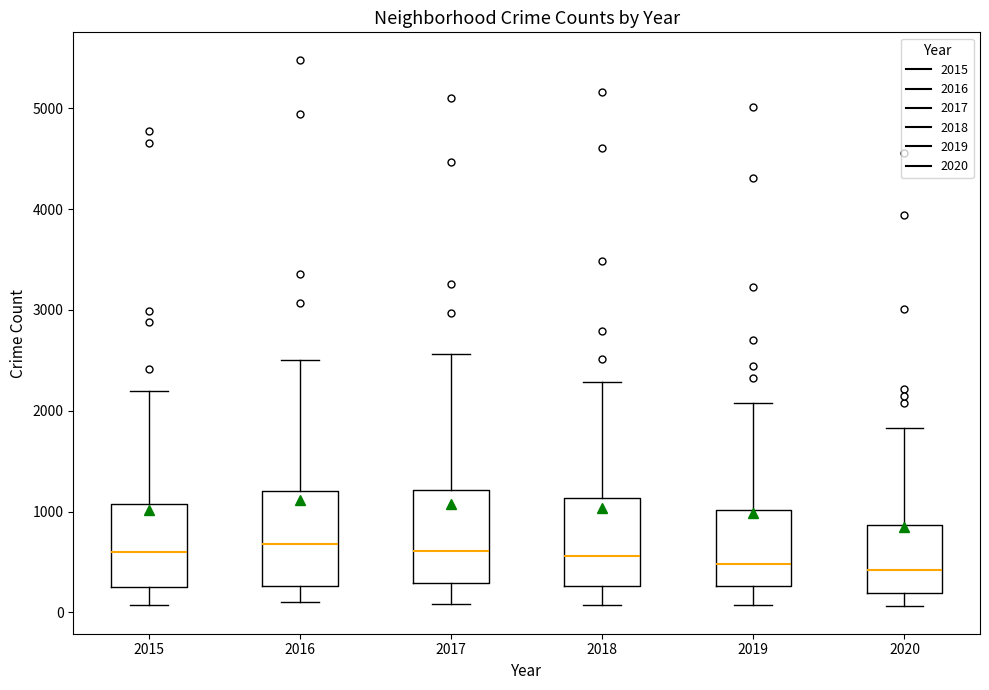

Where does the upper whisker of the box at x = 2018 end on the y-axis? The values are not printed on the chart, so give them approximately, as read against the axis.

2300